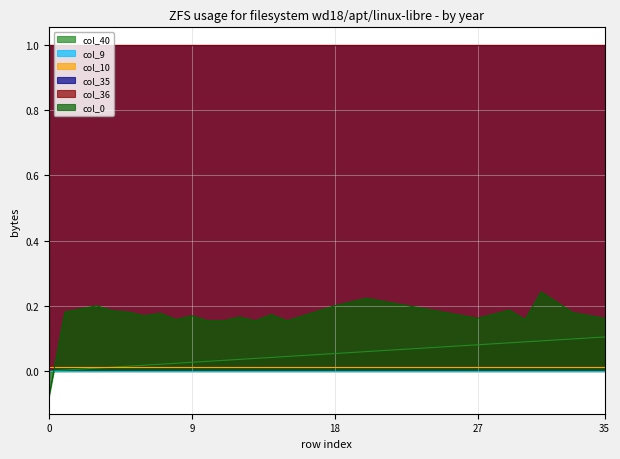

True or false: col_10 has more than 1 points higher than both neighbors.

False